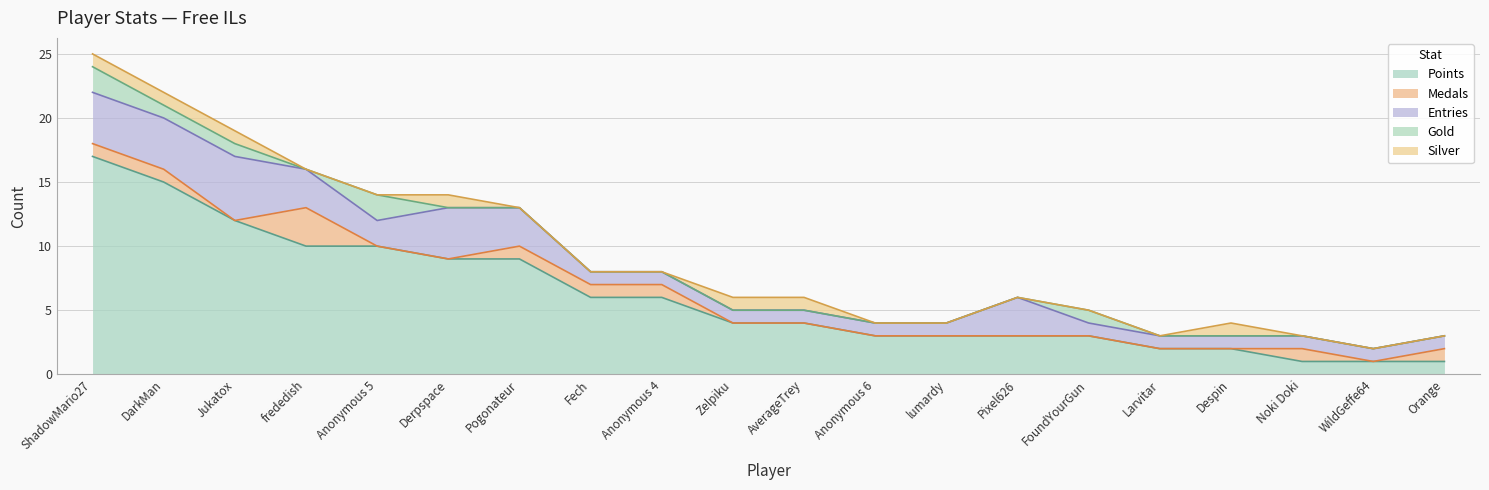

What is the spread (max minus min) of values at Larvitar?

2